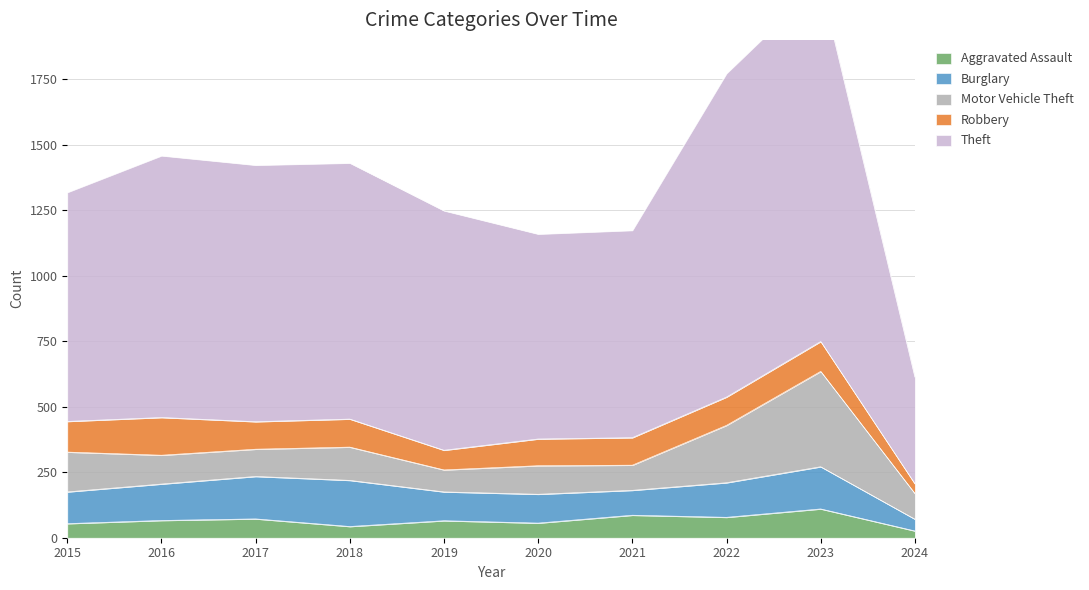

What is the value of the Theft point at the 1st from the left?

874